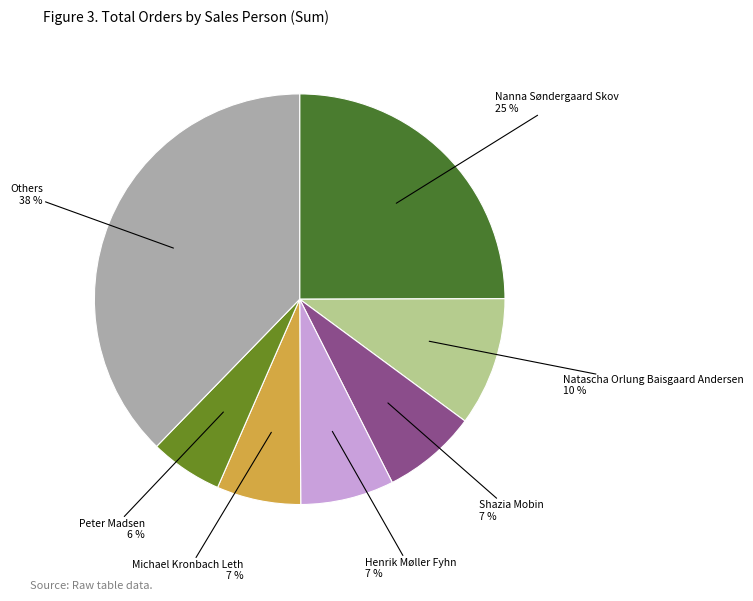

Is there any slice that represents more than half of the pie?

No